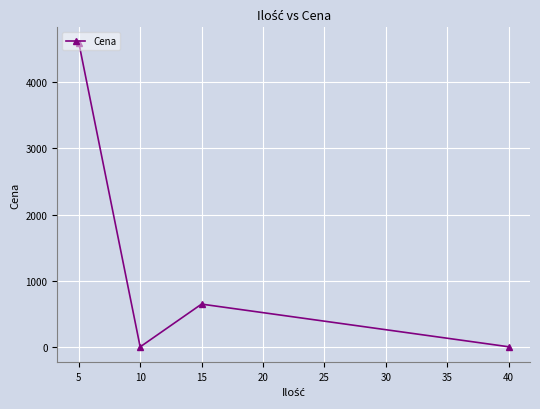

How many points are lower than both their immediate neighbors (excluding endpoints)?

1